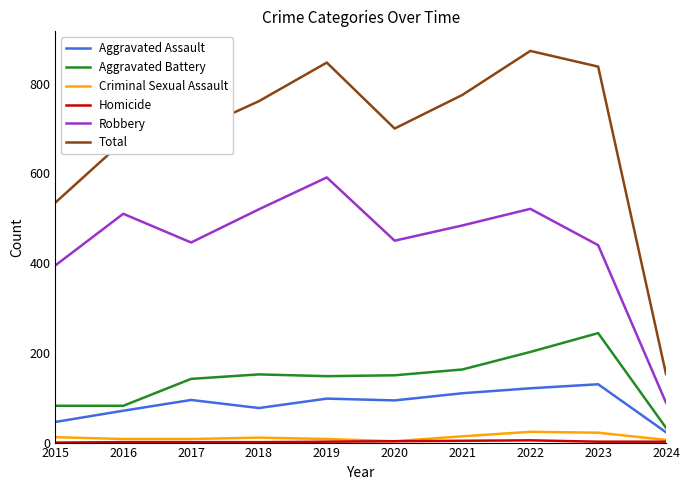

Which series has the widest spread of values?

Total